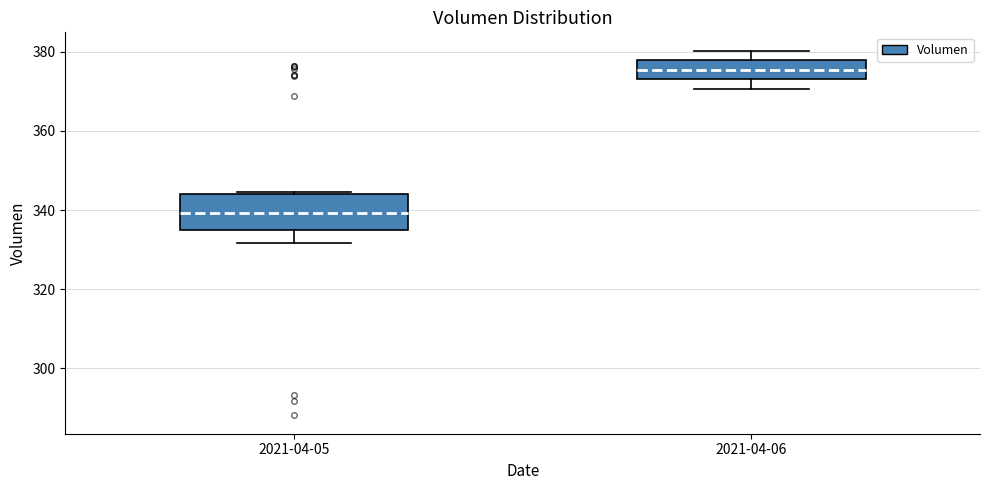

Where is the upper edge of the box for 2021-04-05 on the y-axis? The values are not printed on the chart, so give them approximately, as read against the axis.

344